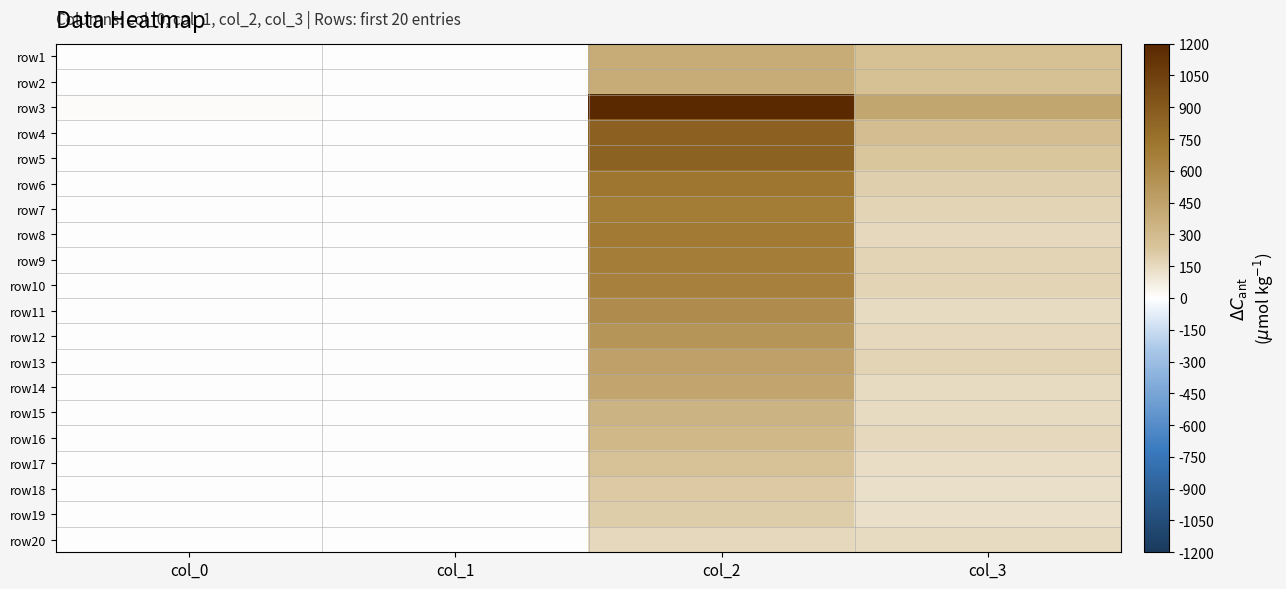

What is the difference between the highest and lowest values at col_2?

1031